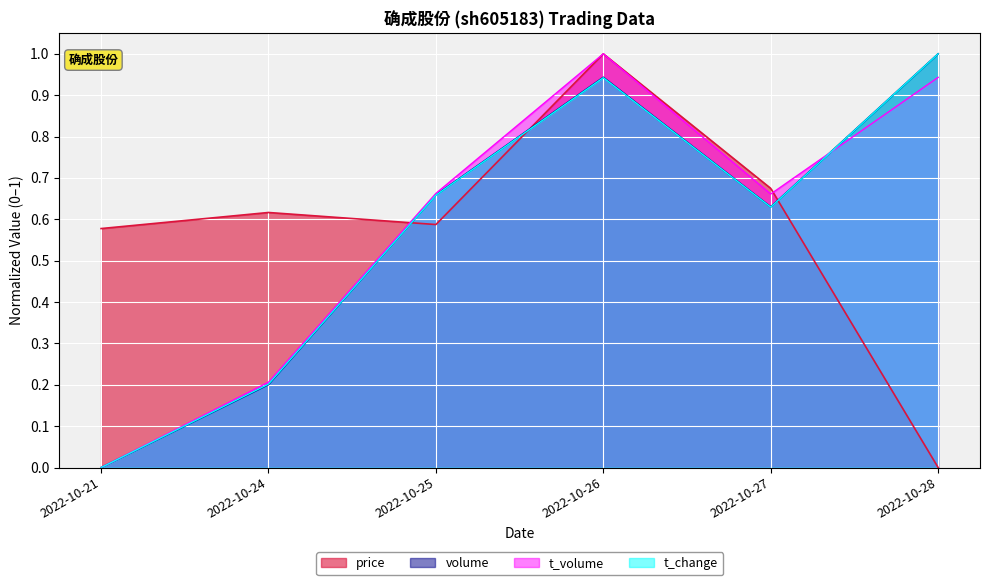

At how many categories does at least one series exceed 0?

6